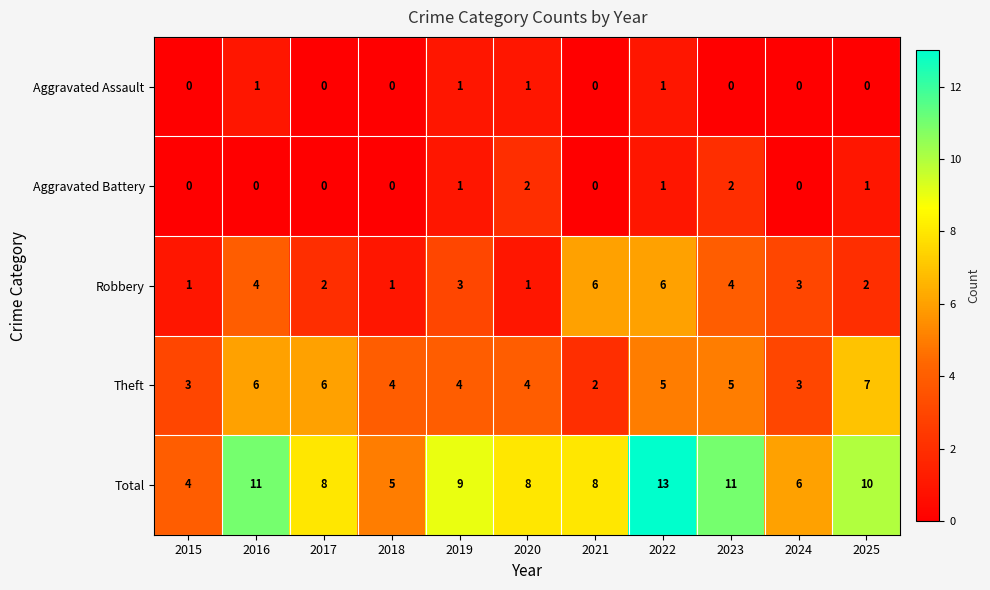

Count the Aggravated Battery values in the range 0 to 1.

9